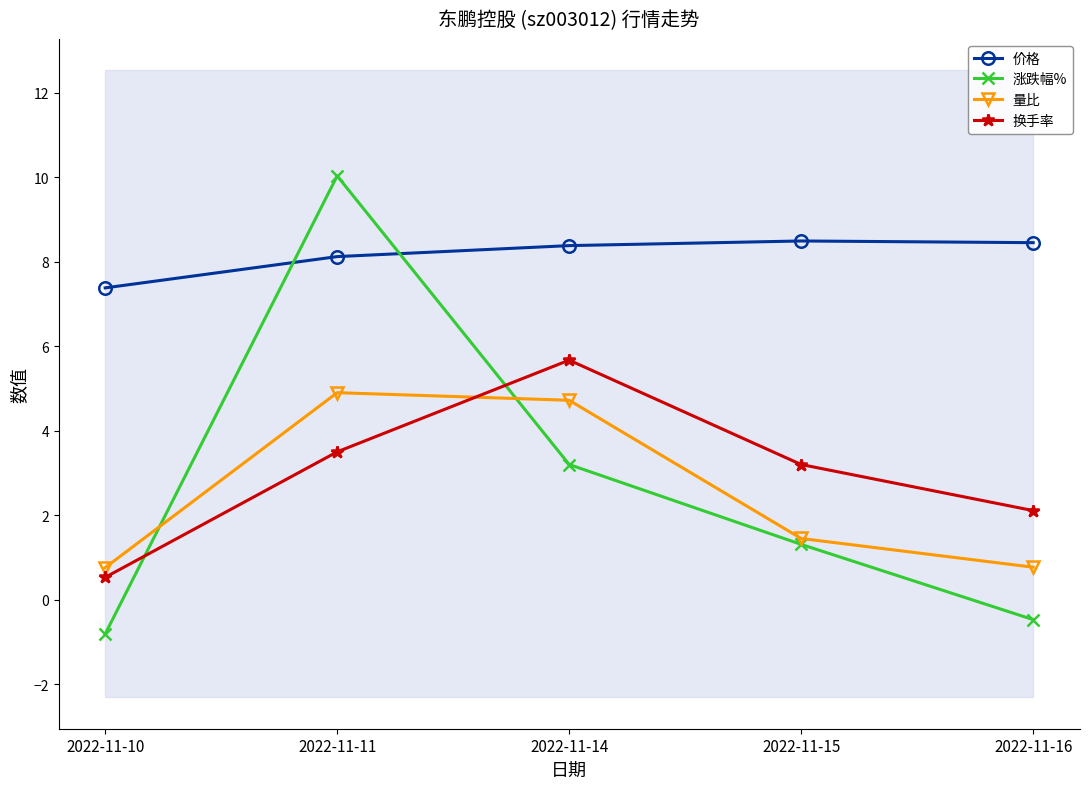

Which category has the highest value across all series?

2022-11-11